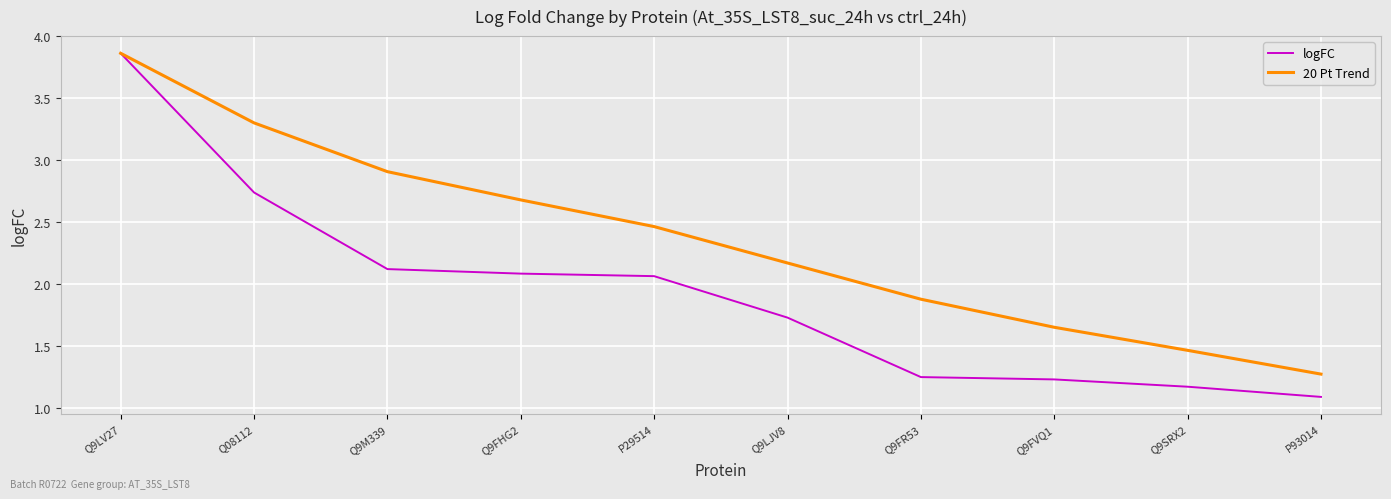

Which series has the widest spread of values?

logFC